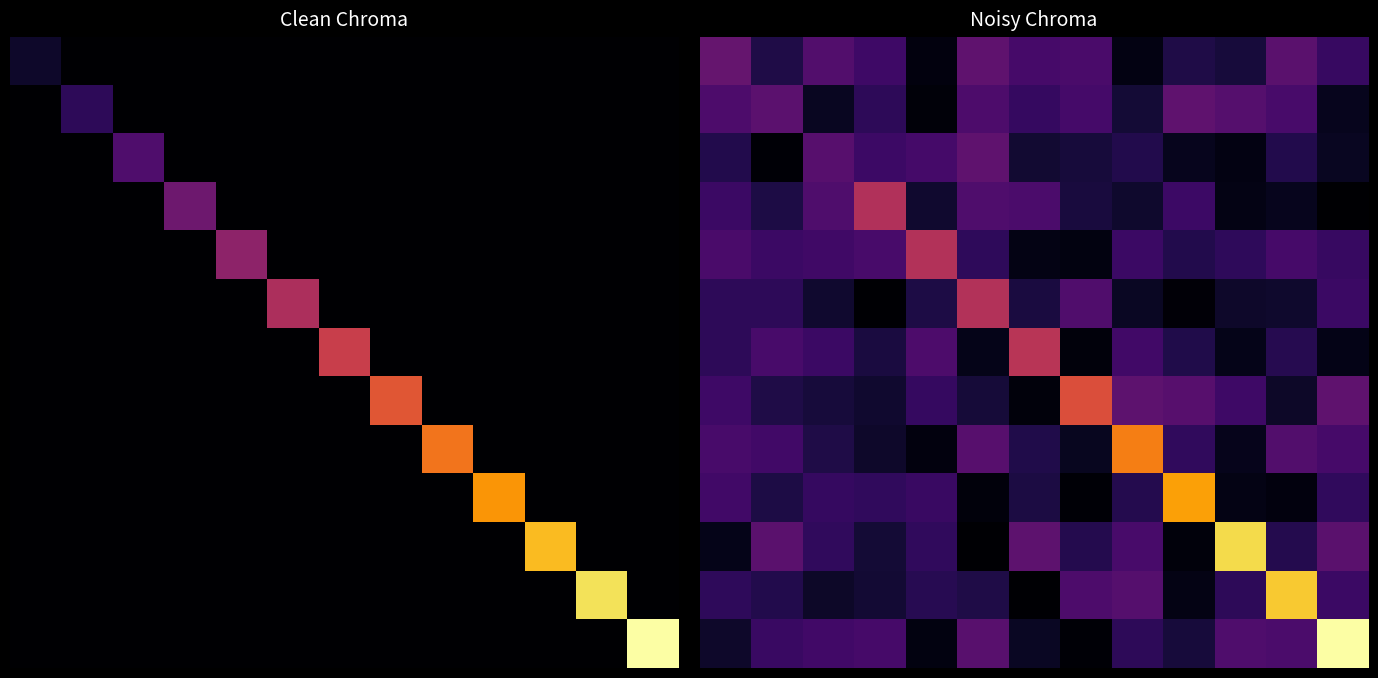

What is the total value across all series at 5?

35.1